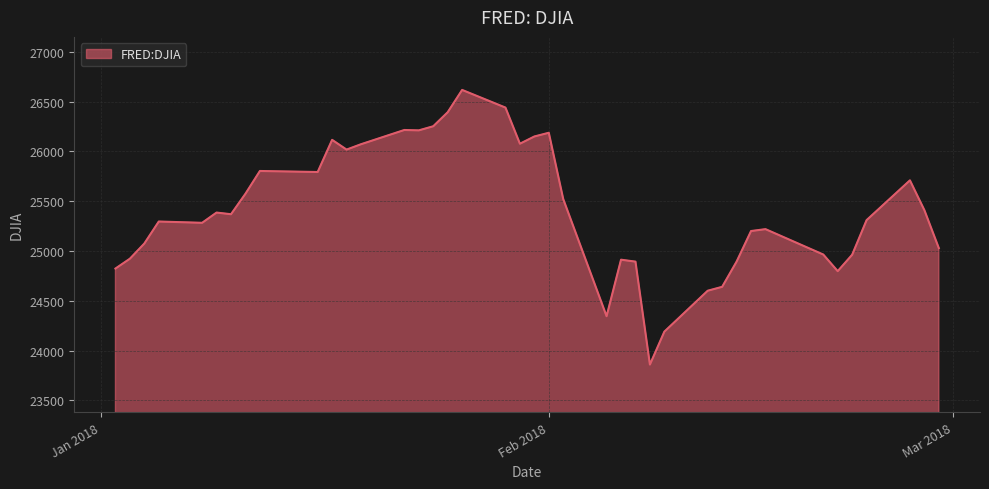

What is the maximum value shown in the chart?

26616.7